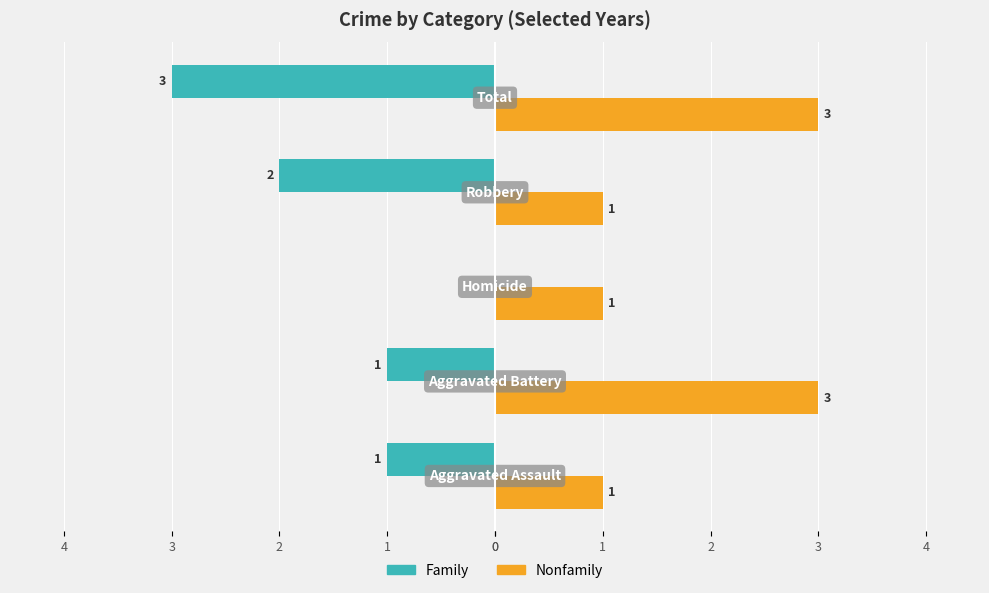

What is the maximum value shown in the chart?

3